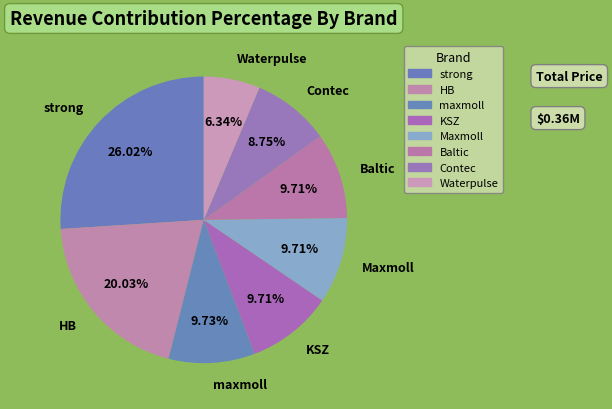

Combined, do HB and KSZ account for over 50%?

No